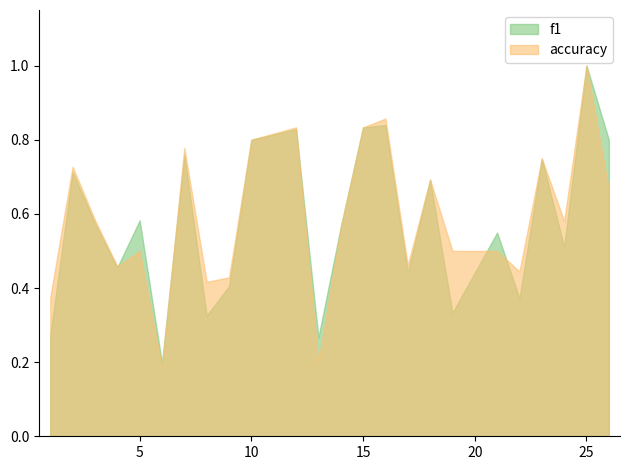

At which label is f1 closest to 0?

6